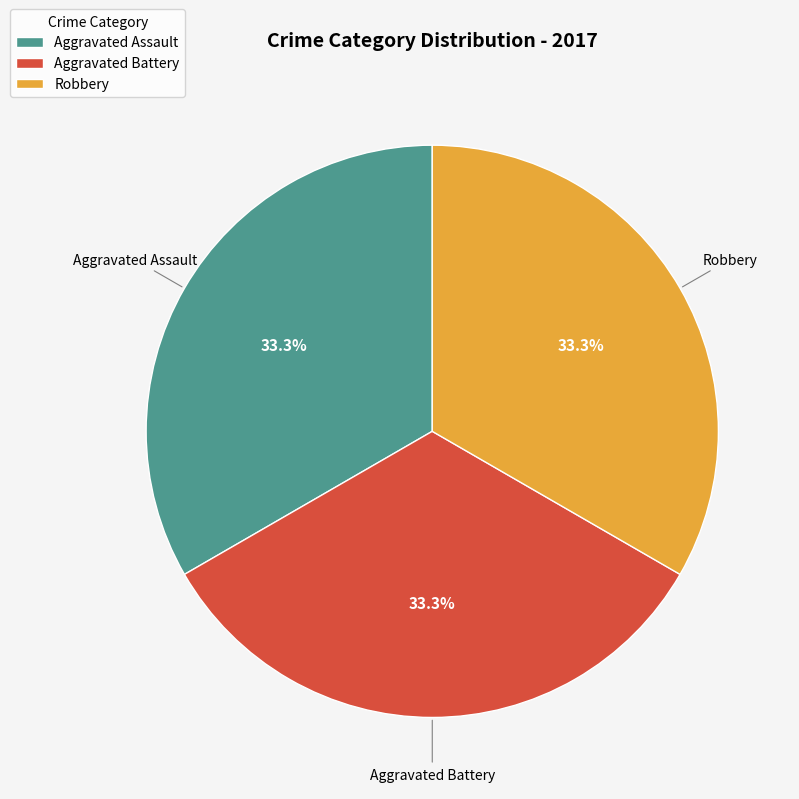

What percentage is the Aggravated Assault slice, to the nearest percent?

33%